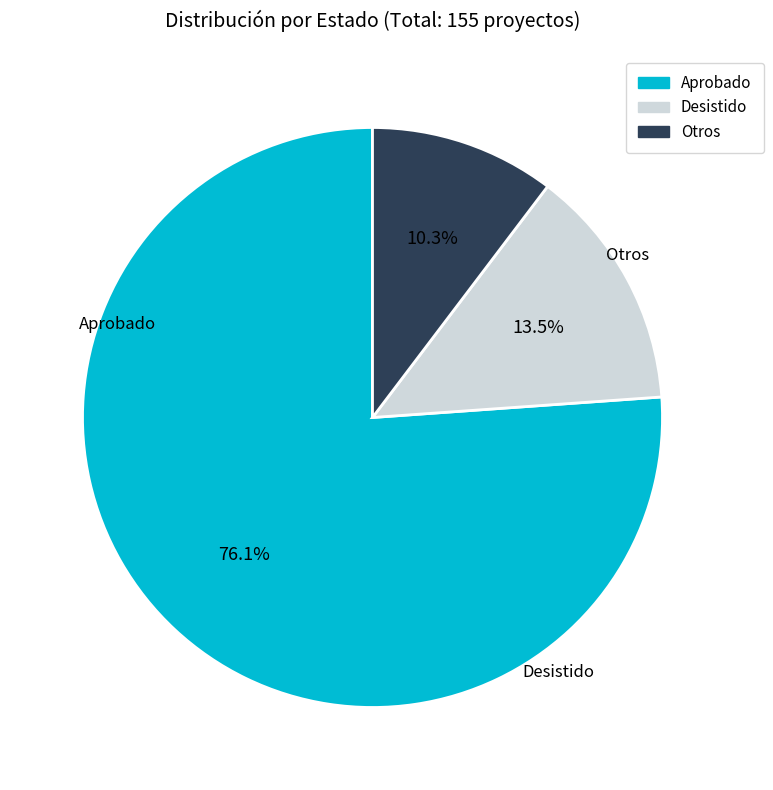

Is there a majority slice in this chart?

Yes